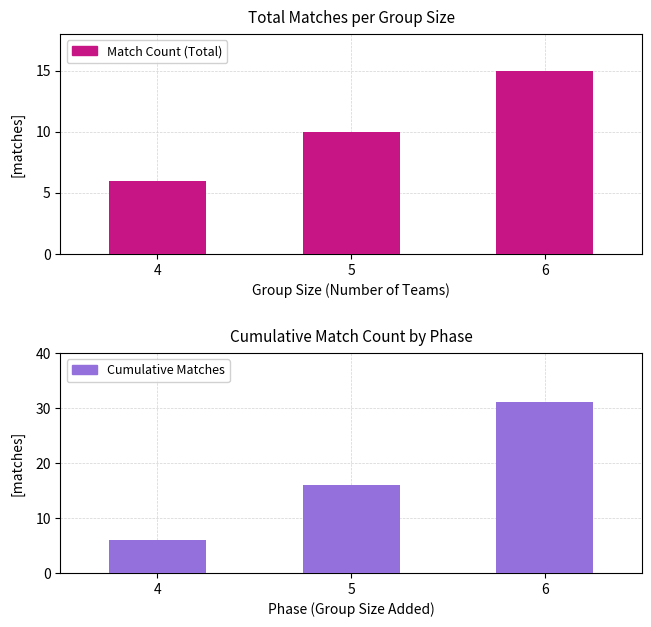

Rank the series by their average value, from lowest to highest.

Match Count (Total), Cumulative Matches